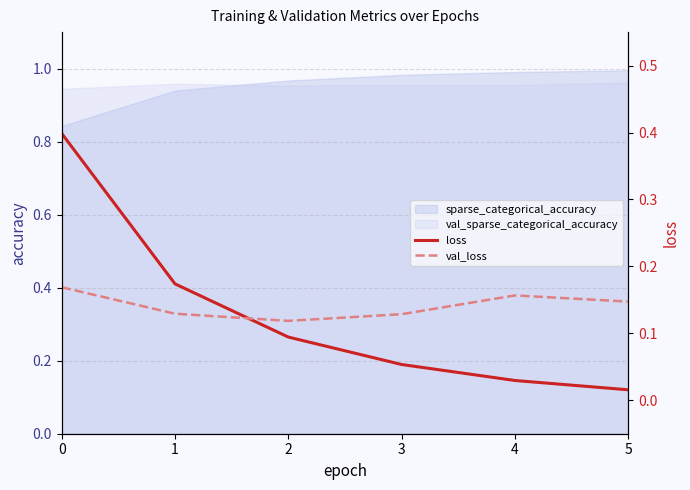

What is the difference between the second highest and minimum values in the loss series?

0.2